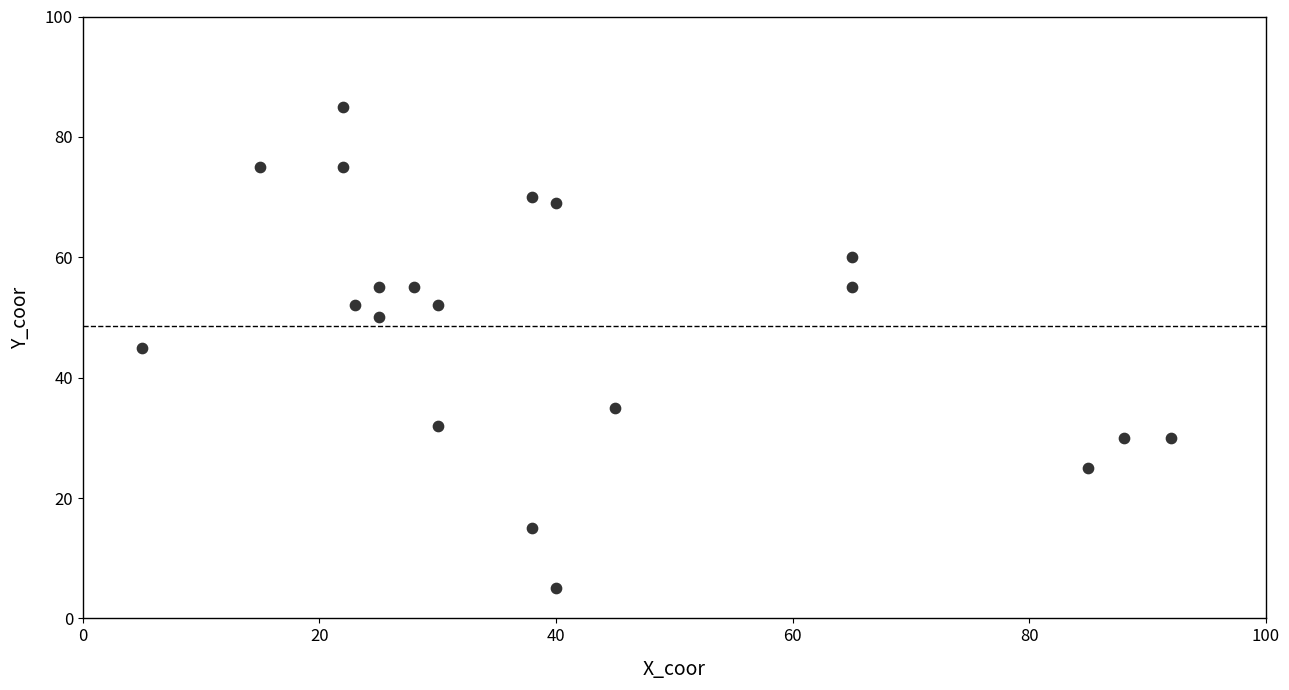

What is the range of X values (max minus min)?

87